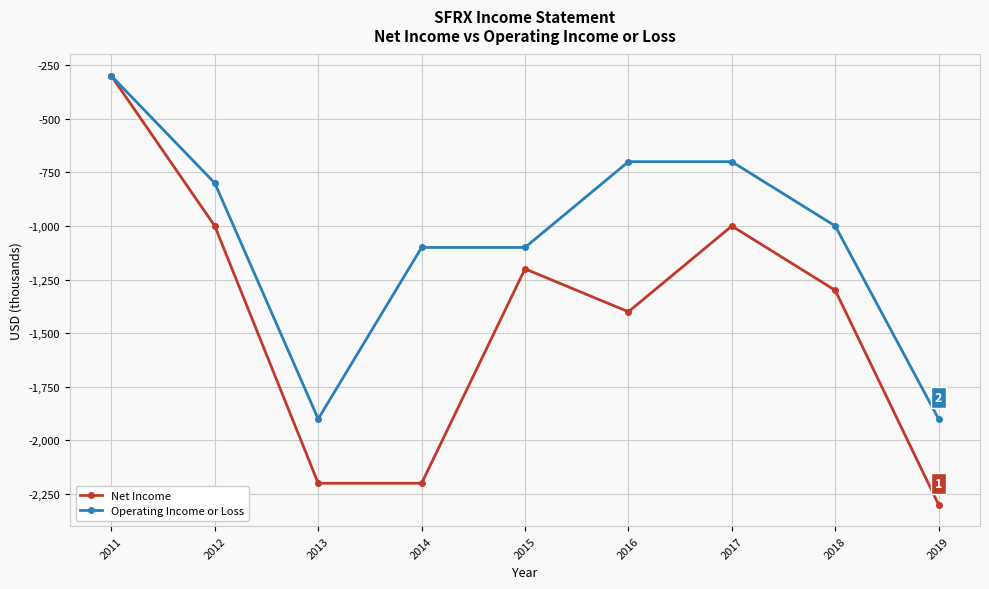

Reading left to right, list all the values displayed in this chart.

Net Income: -300	-1000	-2200	-2200	-1200	-1400	-1000	-1300	-2300
Operating Income or Loss: -300	-800	-1900	-1100	-1100	-700	-700	-1000	-1900